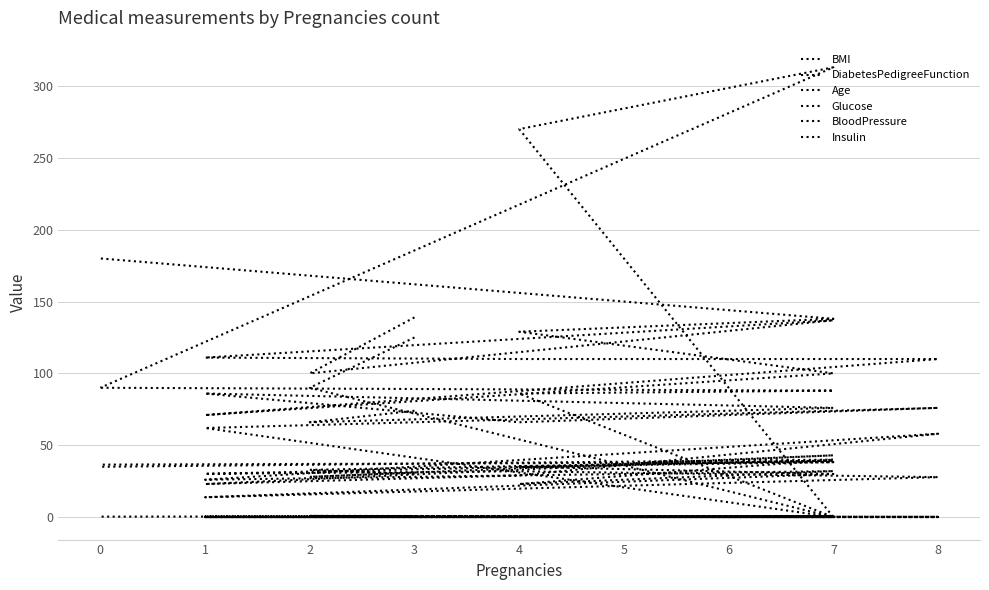

Read the DiabetesPedigreeFunction value at 8.

0.2